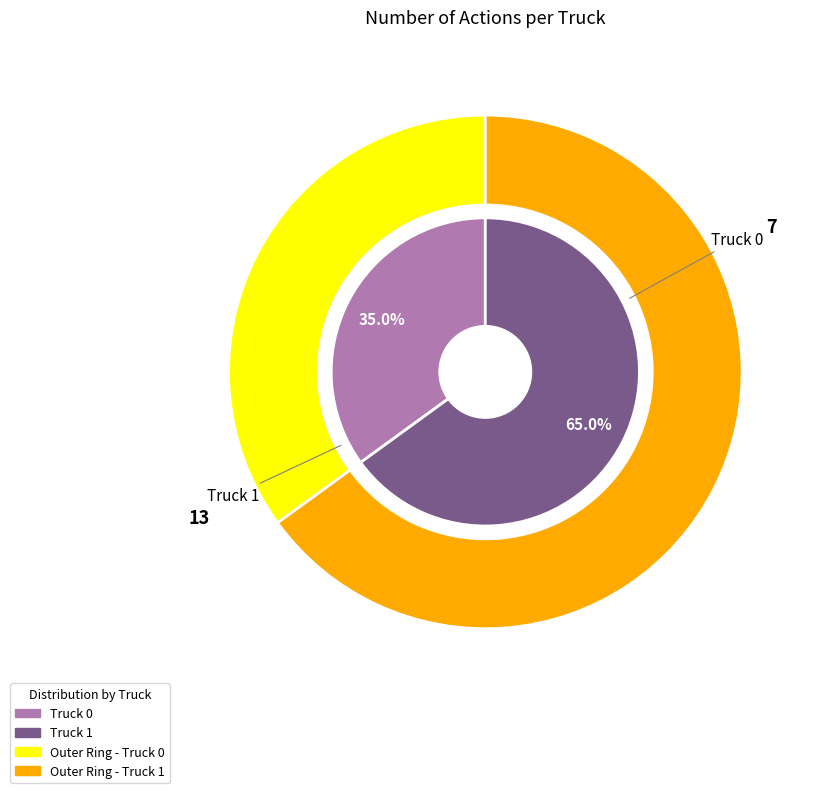

What is the majority slice?

Truck 1